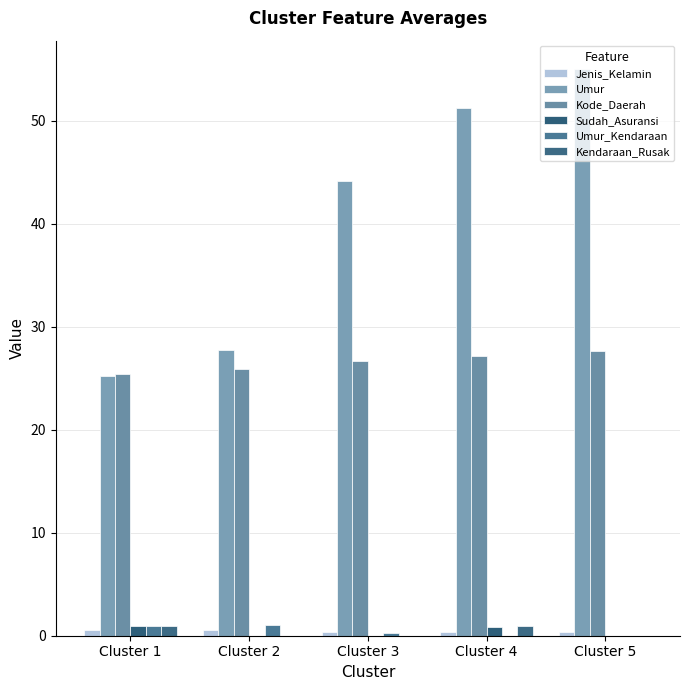

At how many categories does at least one series exceed 7?

5